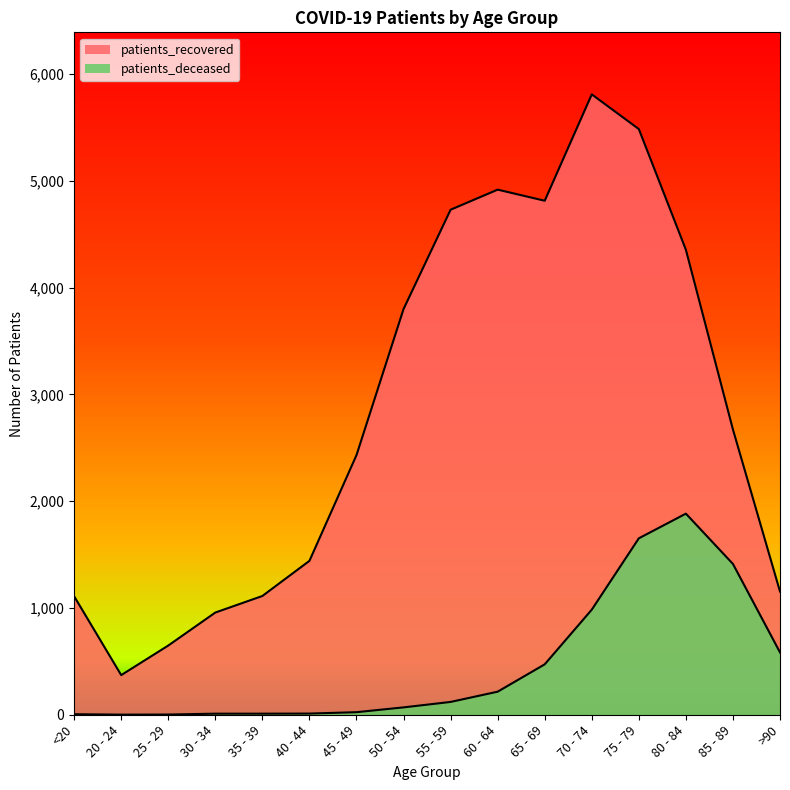

How many lines are shown in the chart?

2